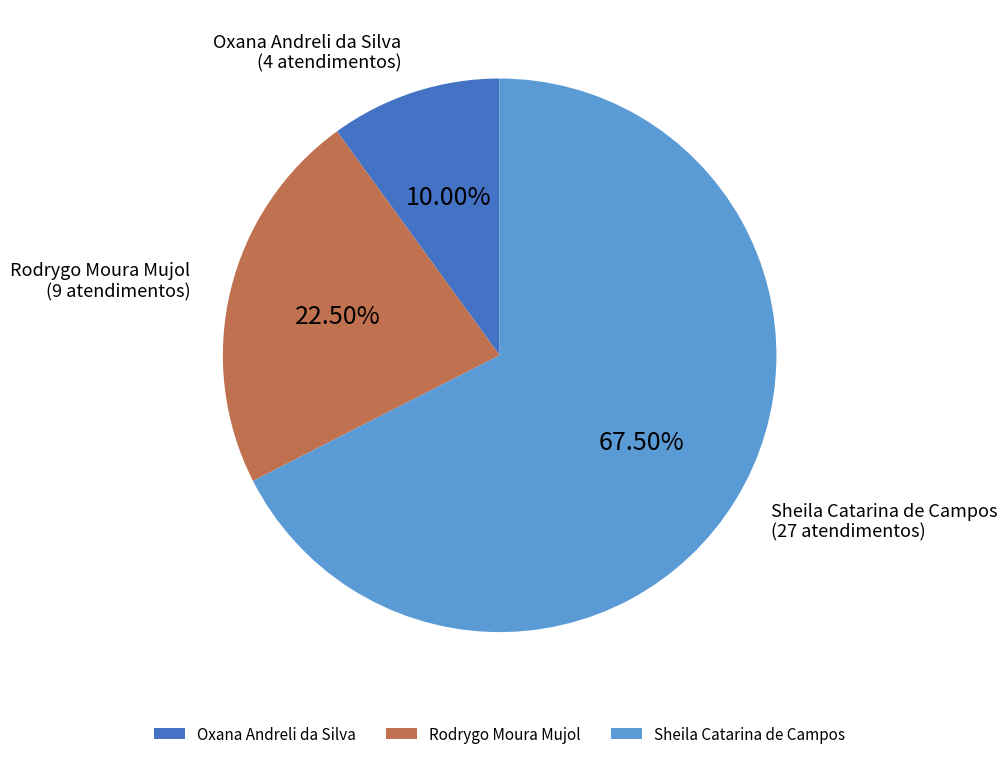

Is there any slice that represents more than half of the pie?

Yes